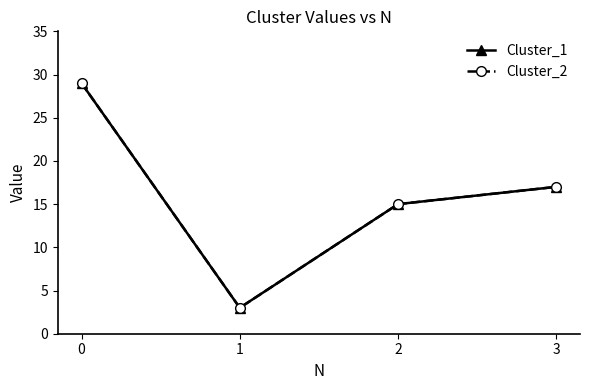

Which series has the largest total across all categories?

Cluster_1